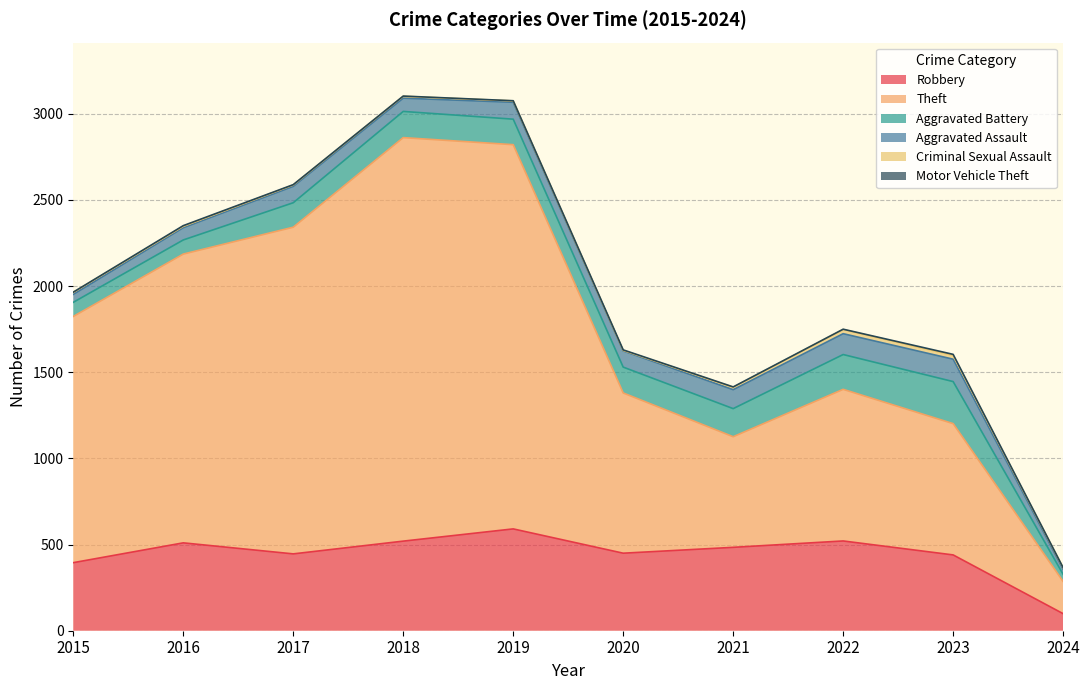

Where does the Motor Vehicle Theft series first go above 2?

2016